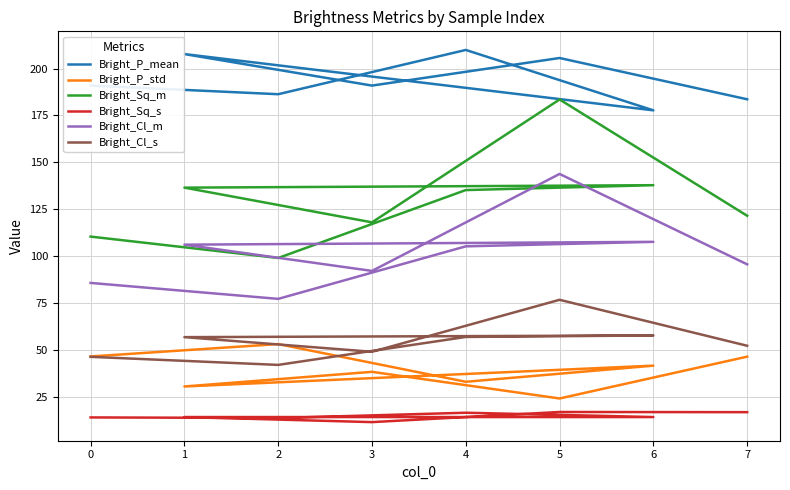

Which has a higher value, 6 or 7?

7